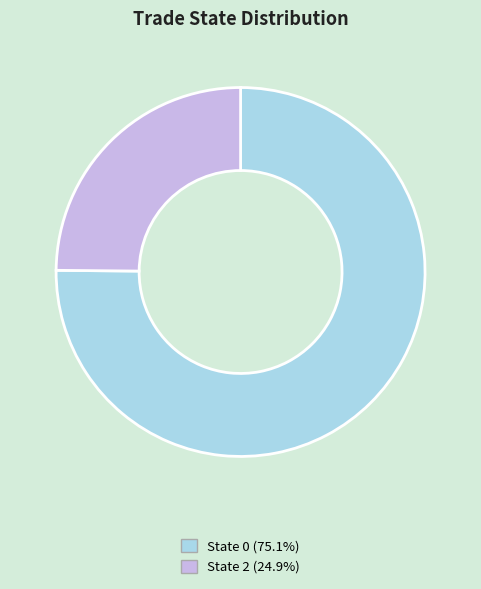

Is there any slice that represents more than half of the pie?

Yes